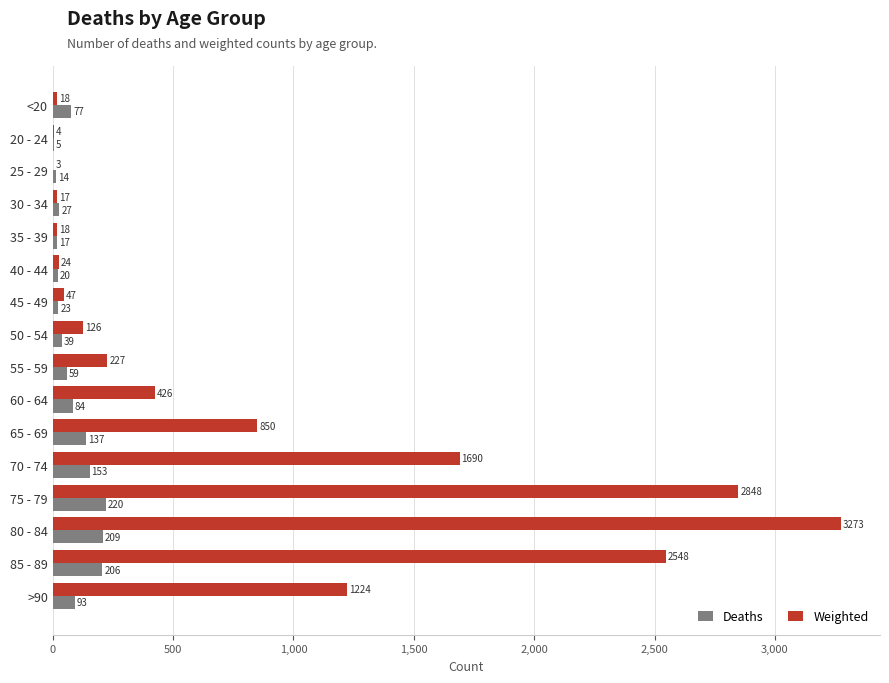

Between <20 and 55 - 59, which series saw the biggest shift?

Weighted